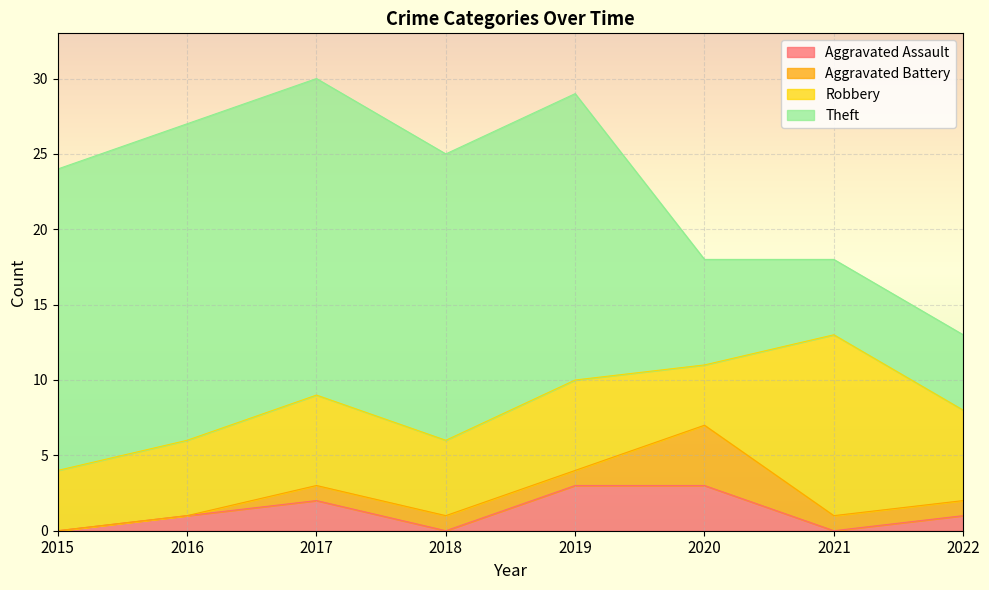

Between 2020 and 2017, which is larger?

2020